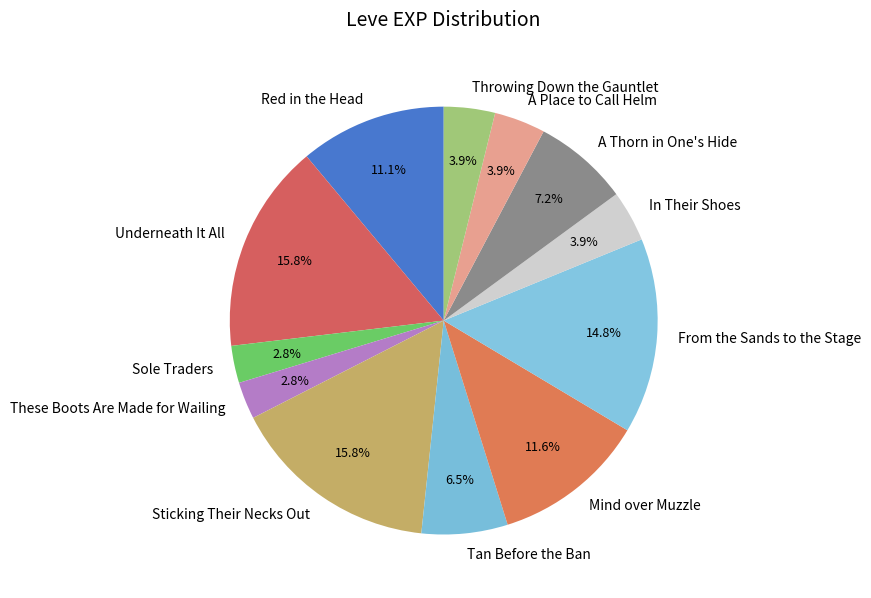

To the nearest percent, what is the average slice percentage?

8%